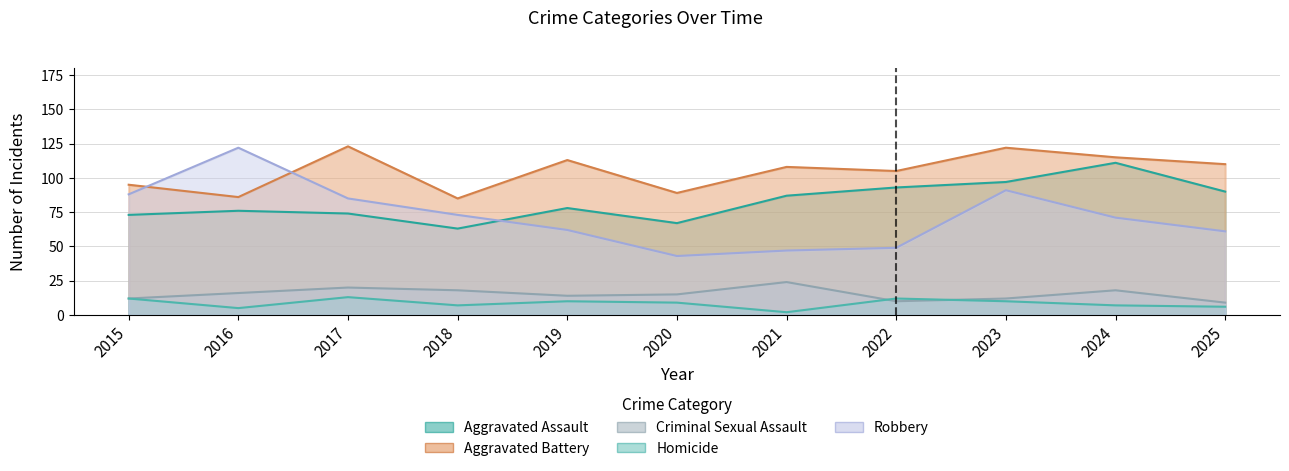

Where does the Homicide series first go above 9?

2015